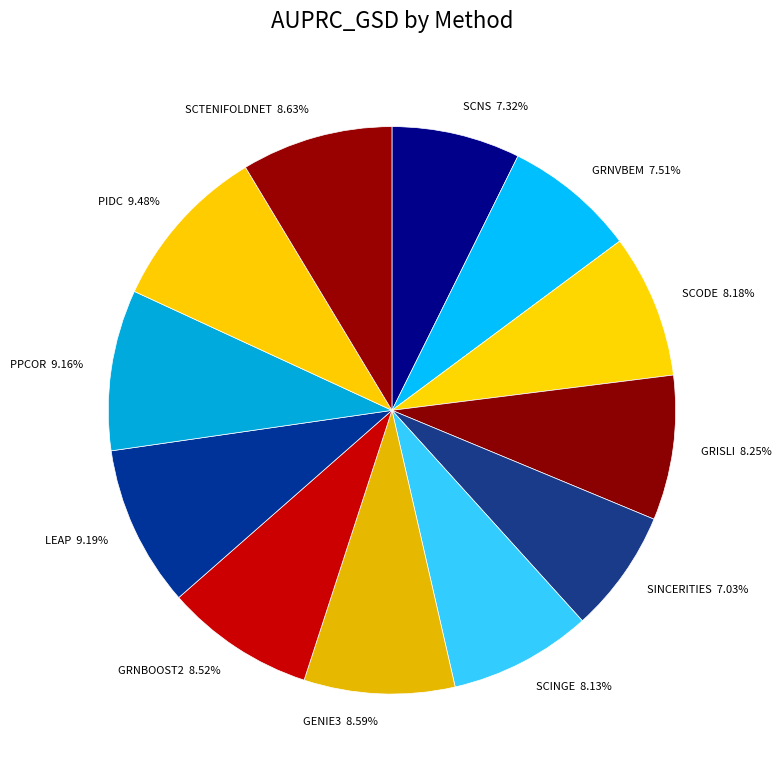

To the nearest percent, what portion does LEAP represent?

9%